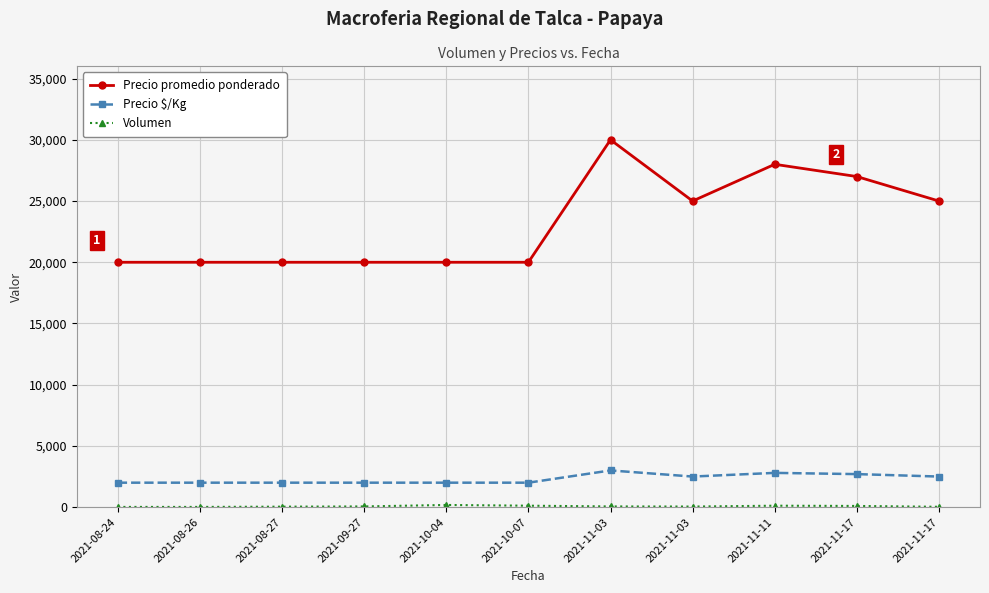

Rank the categories by Precio promedio ponderado value from lowest to highest.

2021-08-24, 2021-08-26, 2021-08-27, 2021-09-27, 2021-10-04, 2021-10-07, 2021-11-03, 2021-11-17, 2021-11-17, 2021-11-11, 2021-11-03